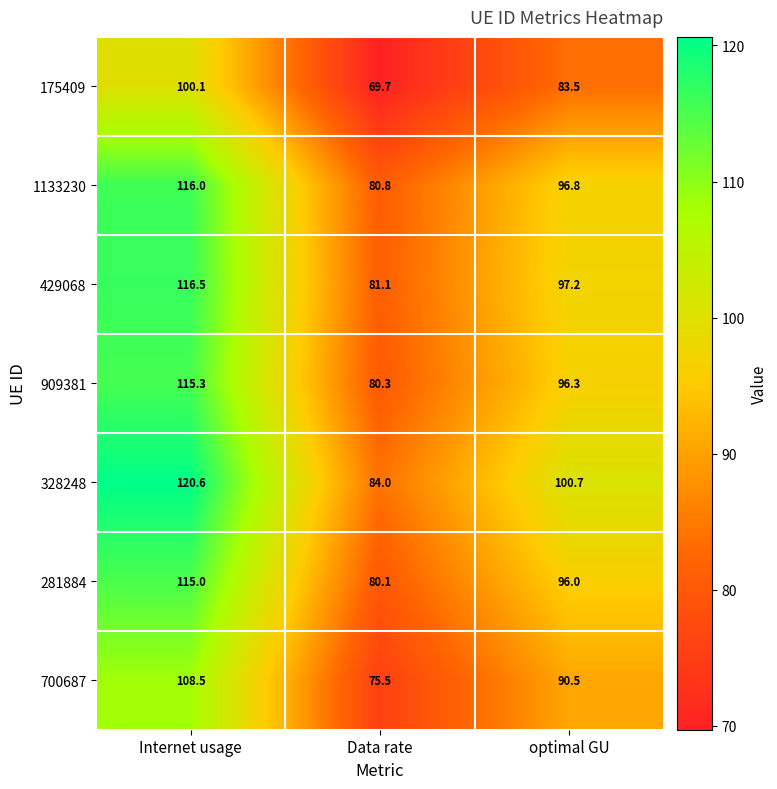

What is the minimum value shown in the chart?

69.7